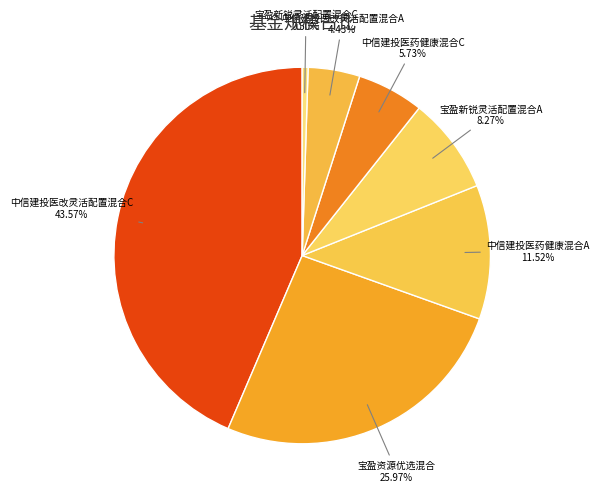

Which slice is the largest?

中信建投医改灵活配置混合C